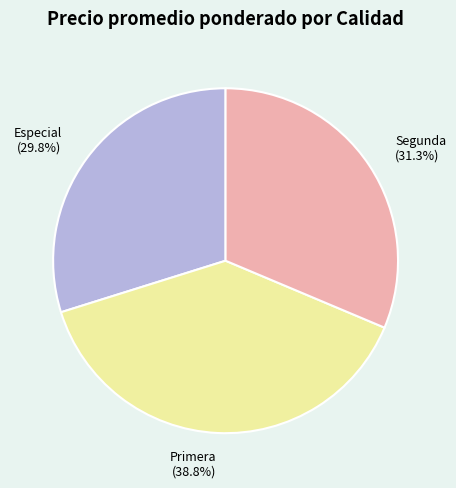

Between Segunda and Primera, which is larger?

Primera